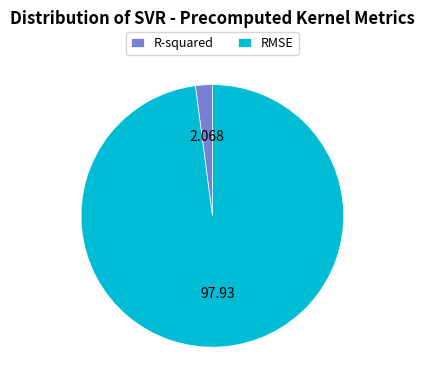

What is the smallest slice in the pie chart?

R-squared